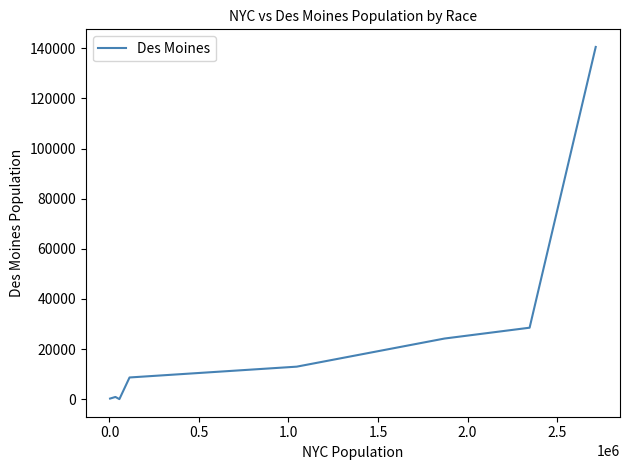

The chart shows a value of 49915.6 at 0.0. True or false?

False